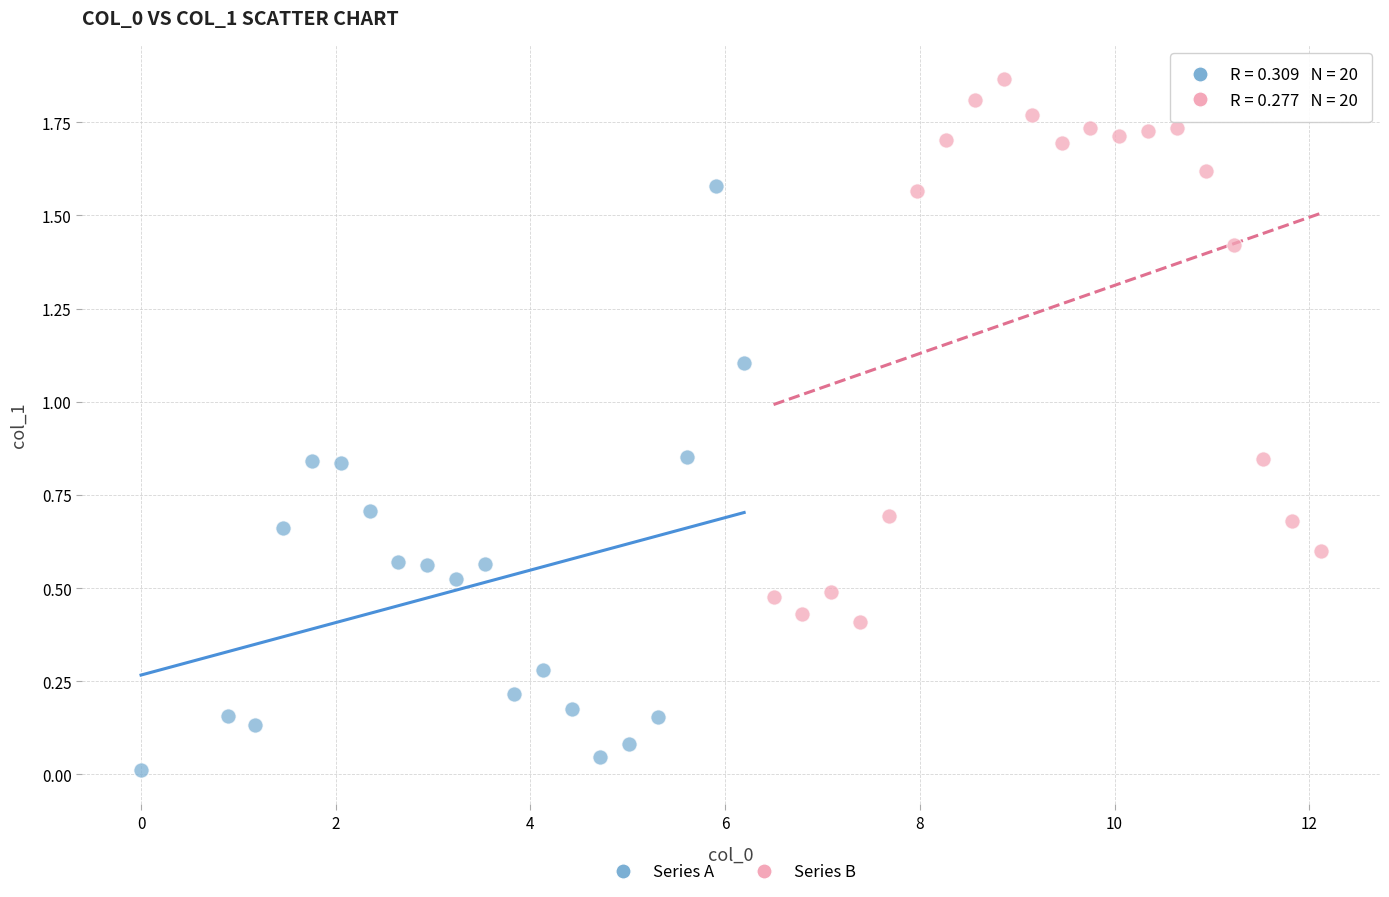

Which series contains the lowest Y value?

Series A